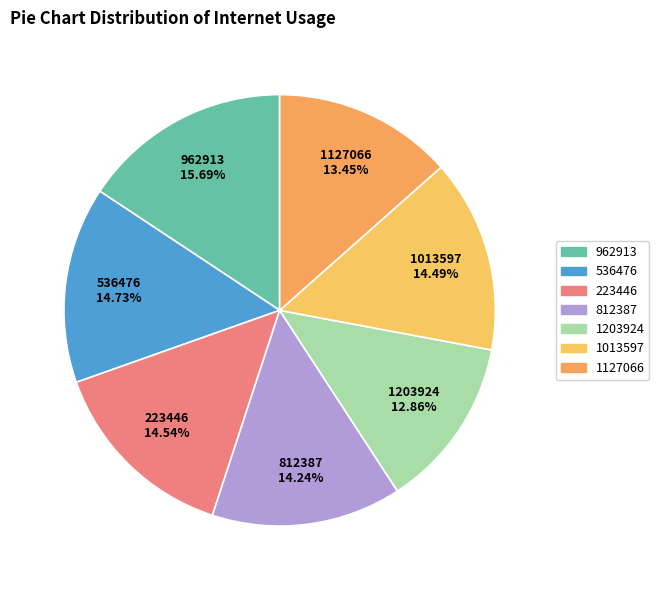

To the nearest percent, what is the difference between the 1013597 and 962913 slice percentages?

1%